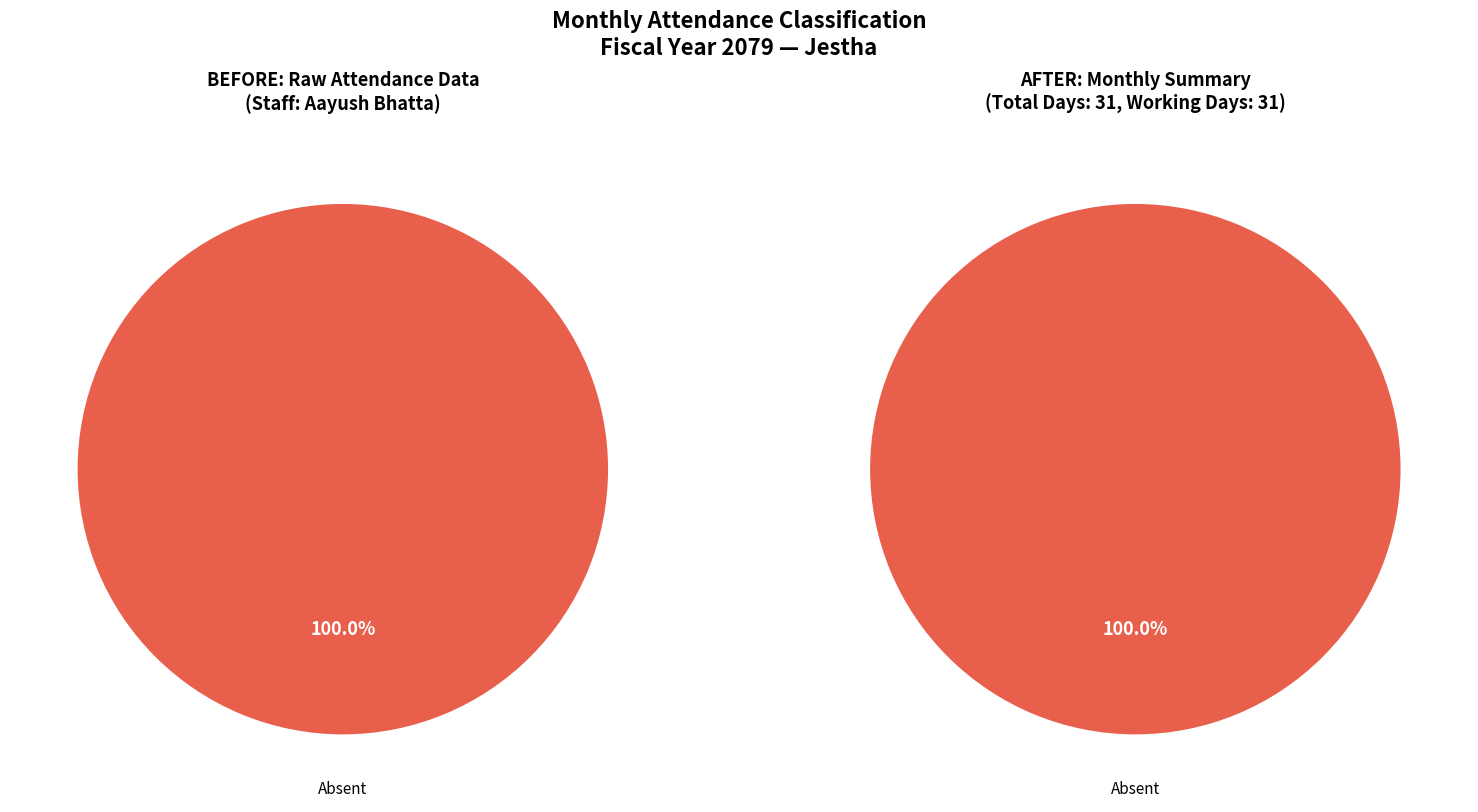

What is the majority slice?

Absent